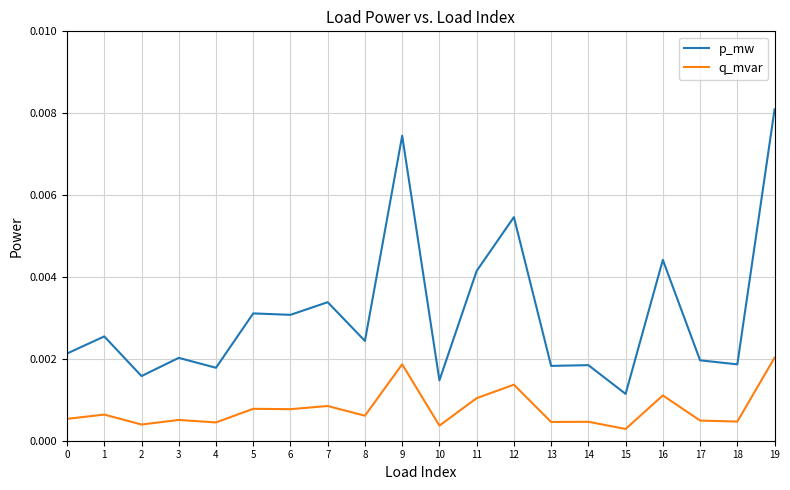

Count the number of categories in the chart.

20